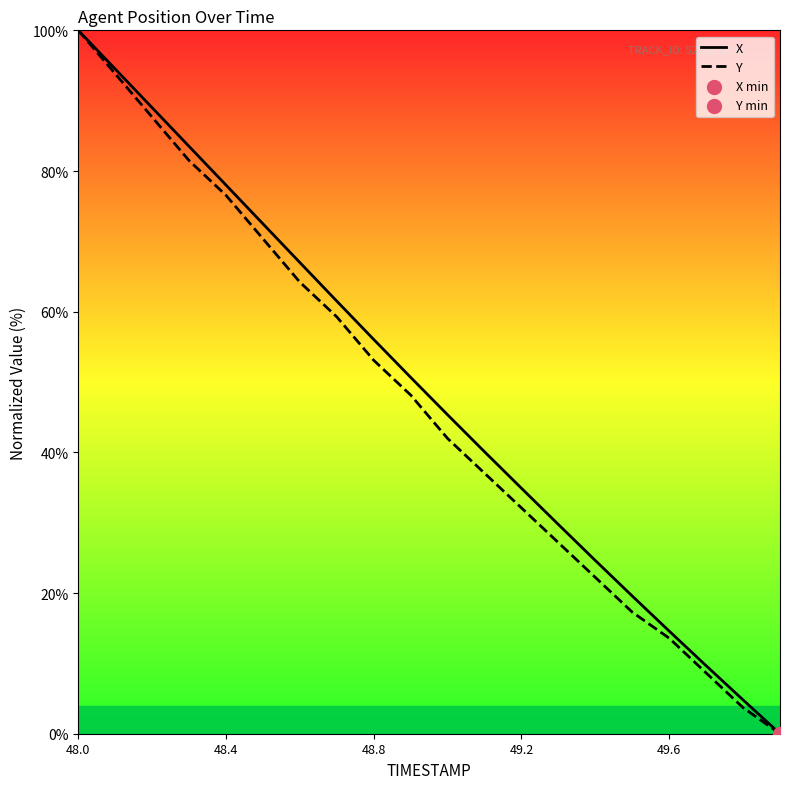

What is the total value across all series at 48.8?

109.1